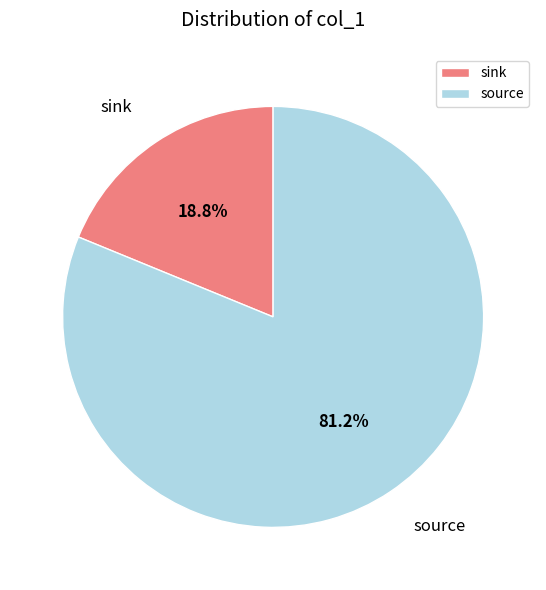

Rank the categories by value from lowest to highest.

sink, source